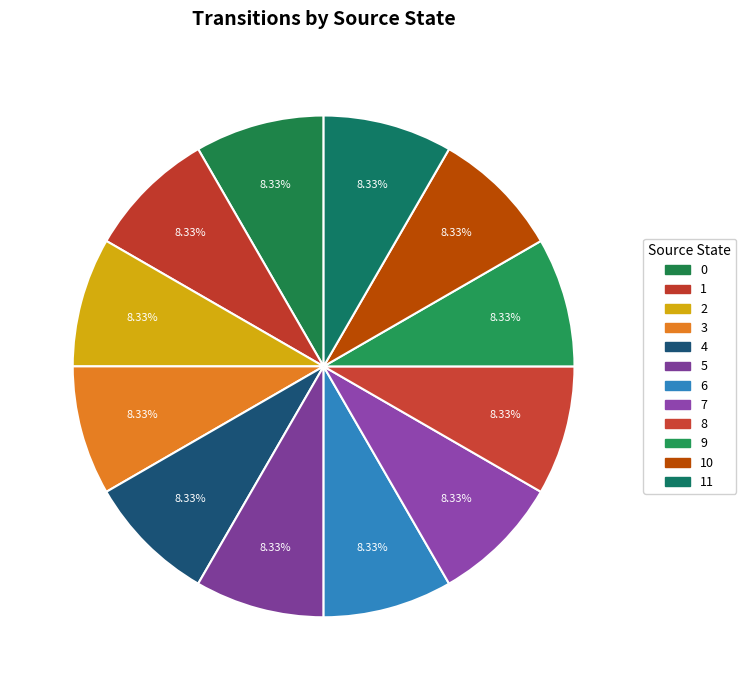

Count the number of slices in the pie.

12